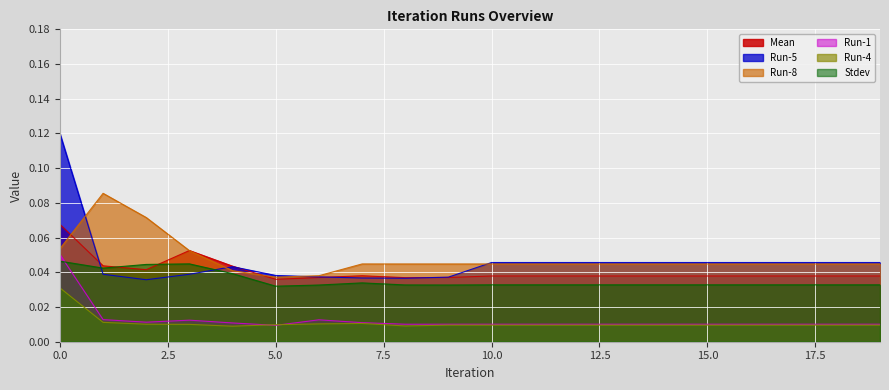

What are all the series names shown in the legend?

Mean, Run-5, Run-8, Run-1, Run-4, Stdev